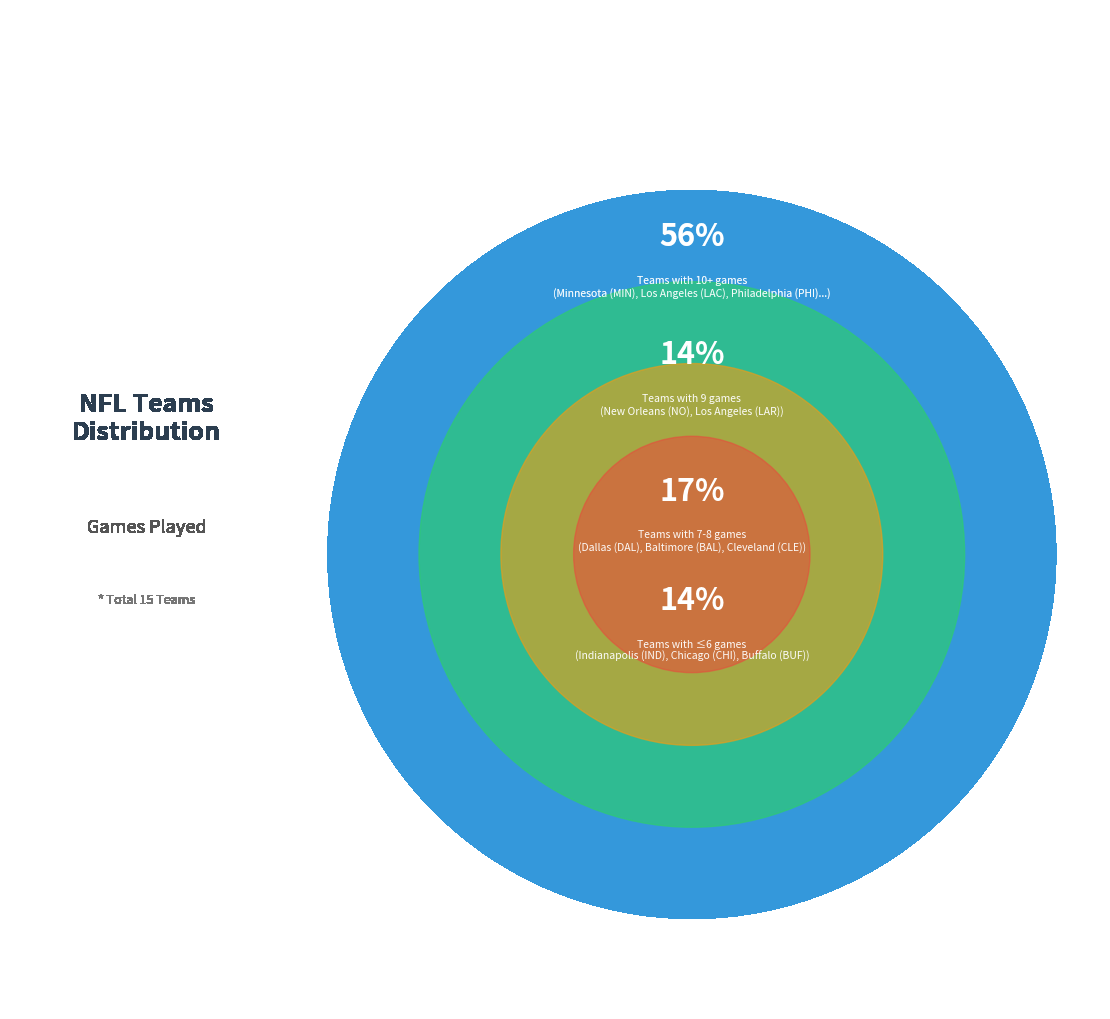

To the nearest percent, what portion does Buffalo (BUF) represent?

5%